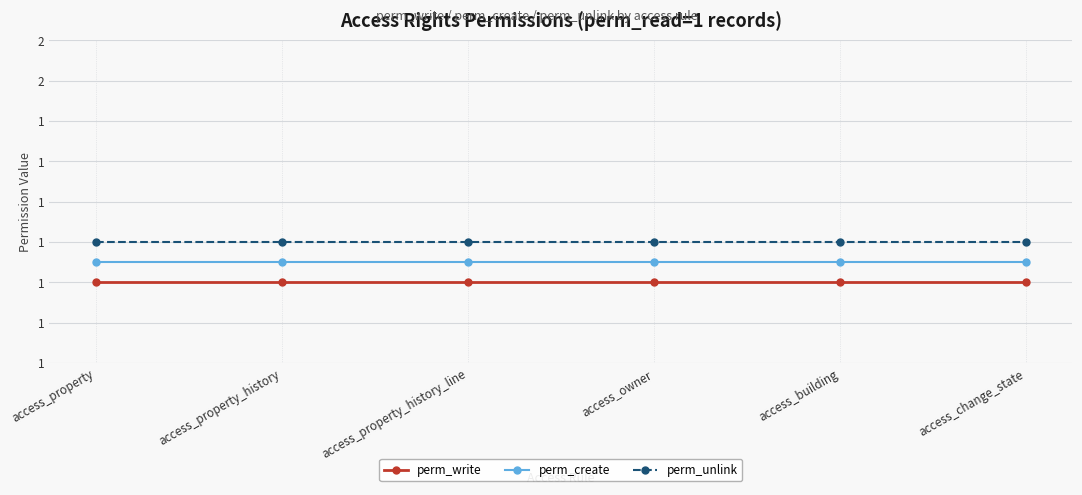

True or false: perm_write has more than 1 points higher than both neighbors.

False